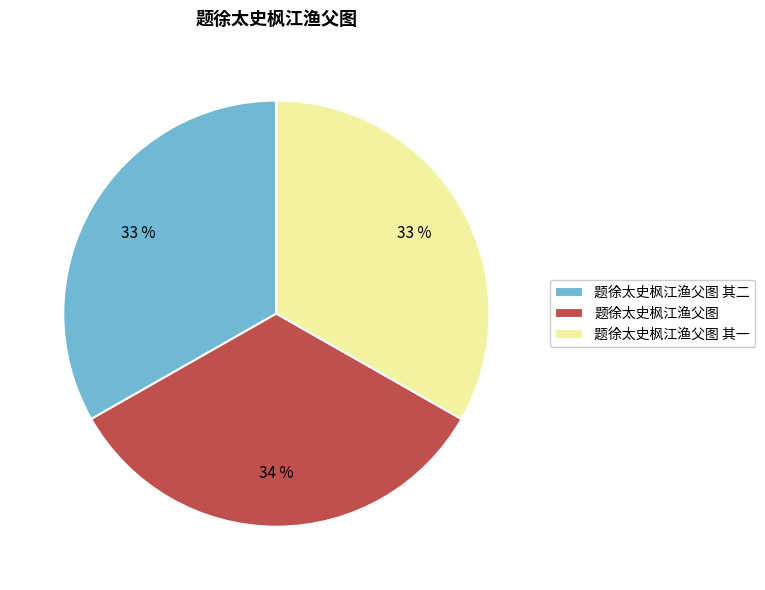

Combined, do 题徐太史枫江渔父图 and 题徐太史枫江渔父图 其二 account for over 50%?

Yes